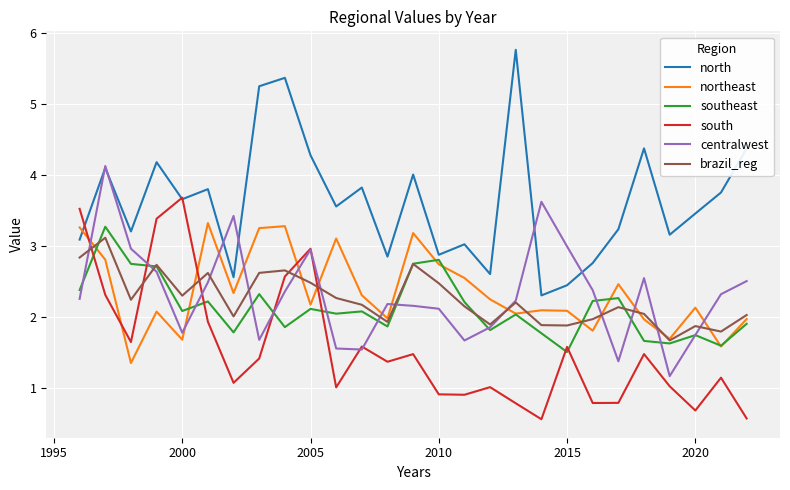

How many lines are shown in the chart?

6